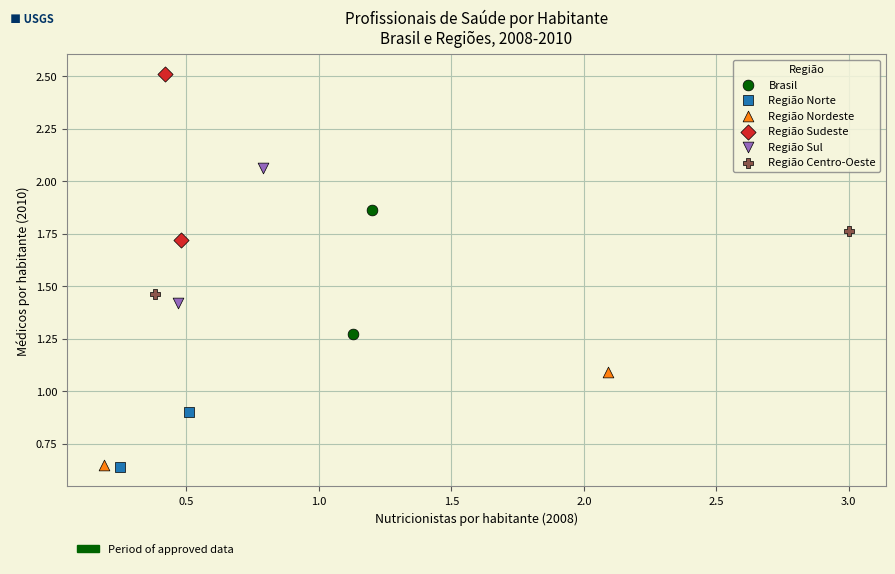

Which series has the widest spread of Y values?

Região Sudeste